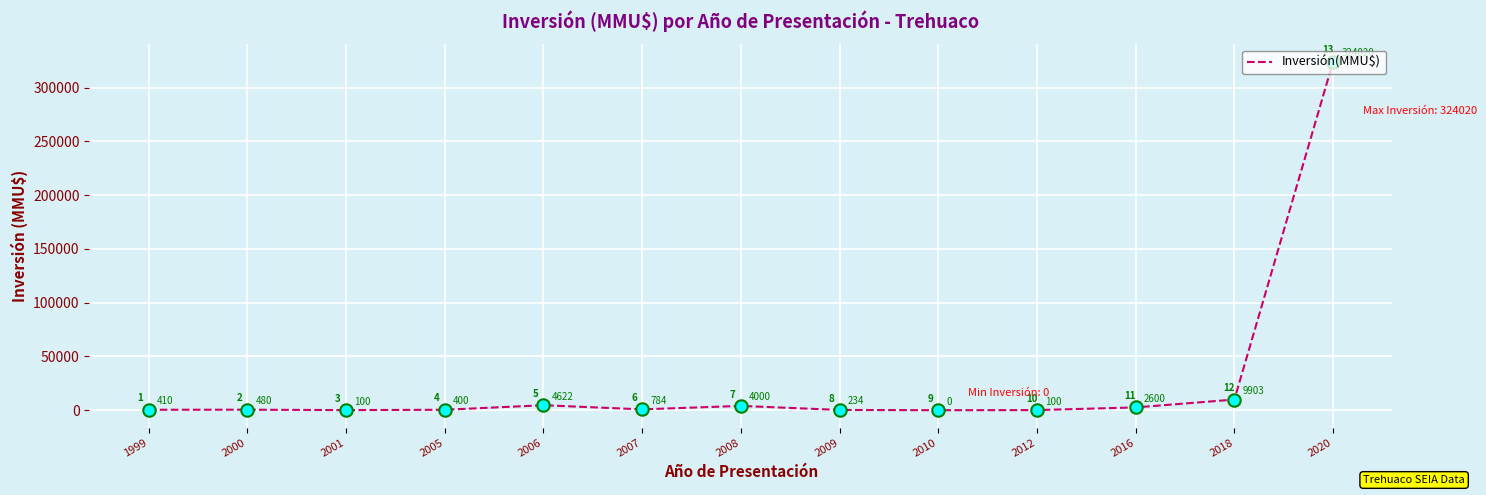

What is the change in value from 2000 to 2001?

-380